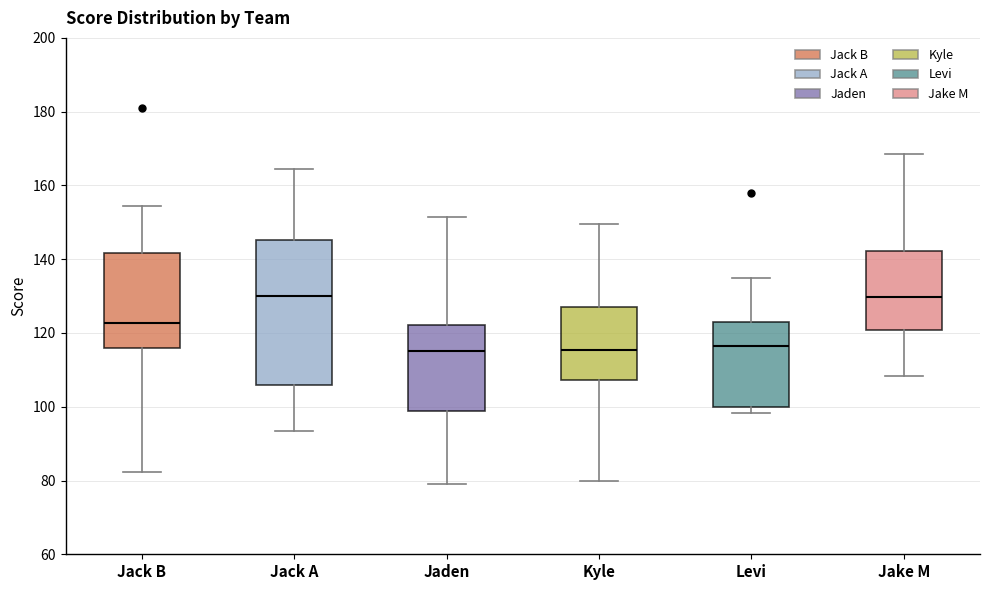

Reading left to right, transcribe this box plot: for each box, give where its median line is, the range the box spans, and where its two whiskers end, as read against the y-axis. The values are not printed on the chart, so give them approximately, as read against the axis.

Jack B: median 122, box 116 to 142, whiskers 82 to 154
Jack A: median 130, box 106 to 146, whiskers 94 to 164
Jaden: median 114, box 98 to 122, whiskers 78 to 152
Kyle: median 116, box 108 to 128, whiskers 80 to 150
Levi: median 116, box 100 to 122, whiskers 98 to 134
Jake M: median 130, box 120 to 142, whiskers 108 to 168